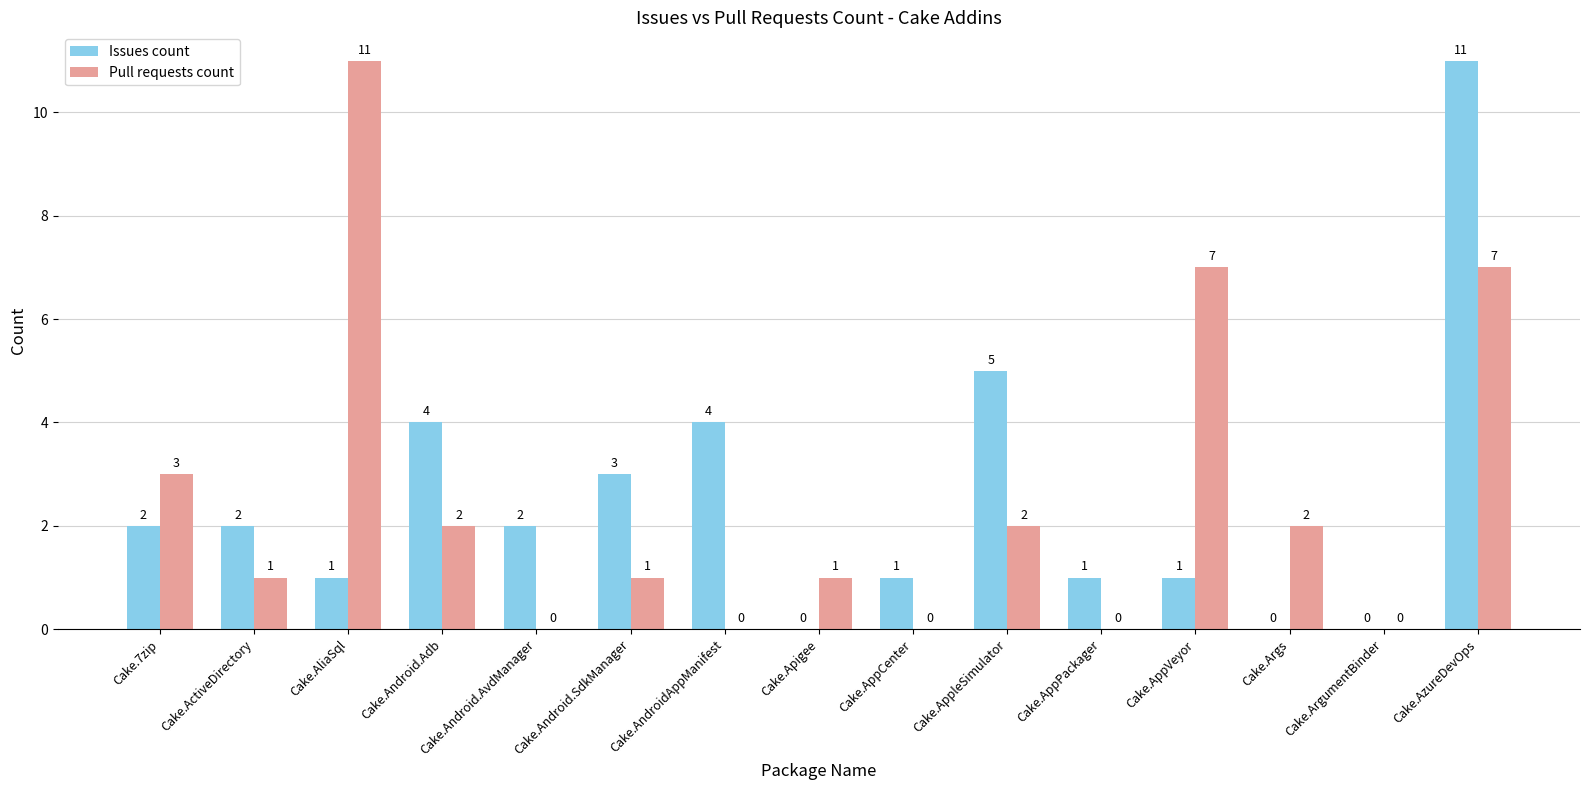

Reading left to right, what are all the values shown in this chart?

Issues count: Cake.7zip=2	Cake.ActiveDirectory=2	Cake.AliaSql=1	Cake.Android.Adb=4	Cake.Android.AvdManager=2	Cake.Android.SdkManager=3	Cake.AndroidAppManifest=4	Cake.Apigee=0	Cake.AppCenter=1	Cake.AppleSimulator=5	Cake.AppPackager=1	Cake.AppVeyor=1	Cake.Args=0	Cake.ArgumentBinder=0	Cake.AzureDevOps=11
Pull requests count: Cake.7zip=3	Cake.ActiveDirectory=1	Cake.AliaSql=11	Cake.Android.Adb=2	Cake.Android.AvdManager=0	Cake.Android.SdkManager=1	Cake.AndroidAppManifest=0	Cake.Apigee=1	Cake.AppCenter=0	Cake.AppleSimulator=2	Cake.AppPackager=0	Cake.AppVeyor=7	Cake.Args=2	Cake.ArgumentBinder=0	Cake.AzureDevOps=7